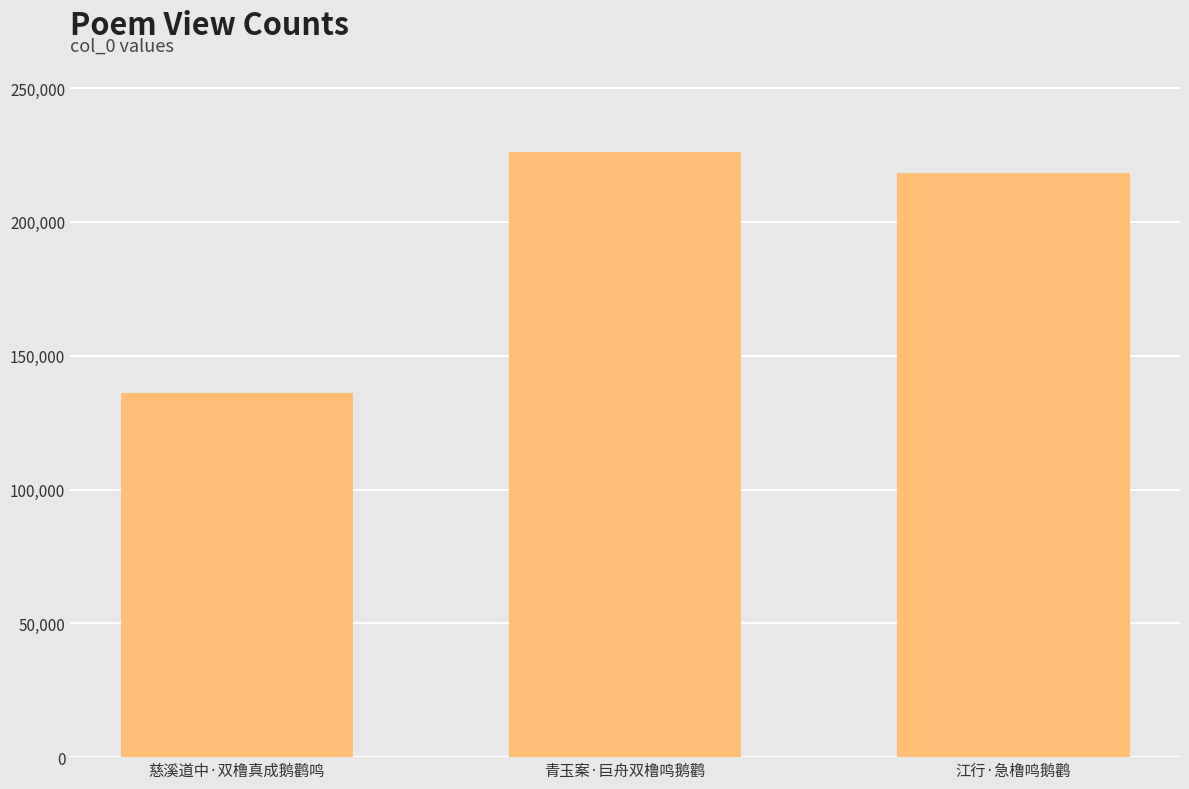

What value does the data have at 青玉案·巨舟双橹鸣鹅鹳, to the nearest 100?

225900